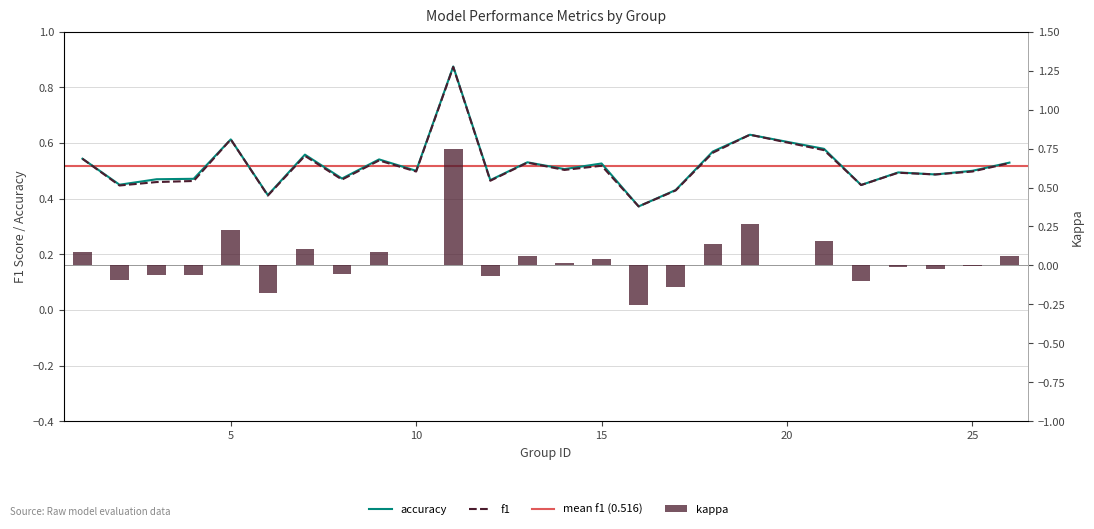

Which series has the largest total across all categories?

accuracy